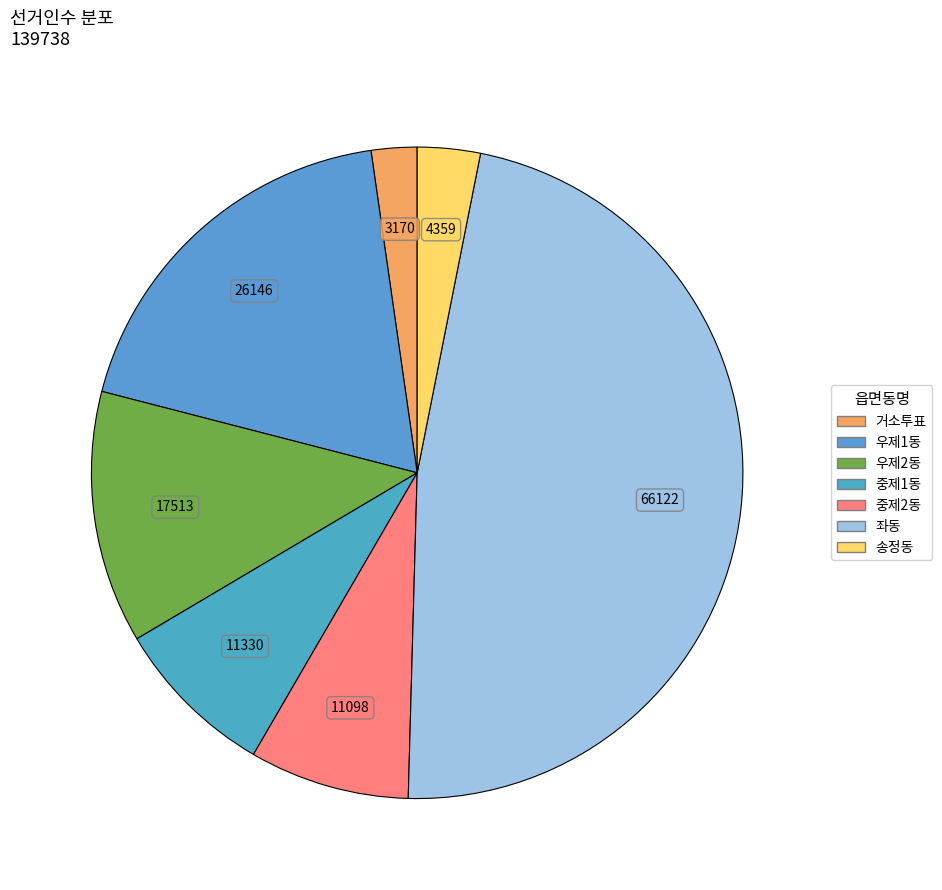

To the nearest percent, what is the average slice percentage?

14%